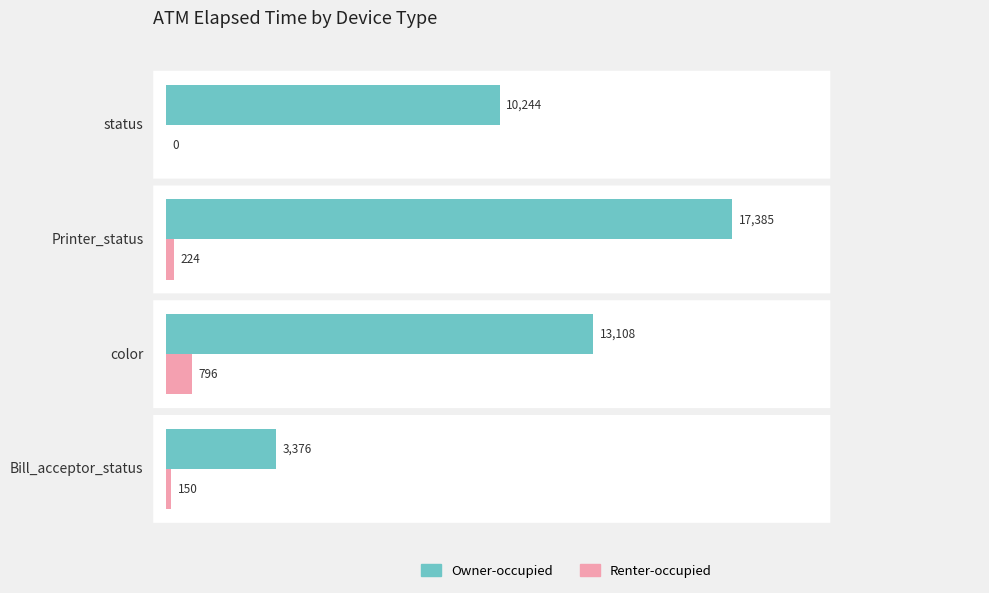

Which series has the largest total across all categories?

Owner-occupied